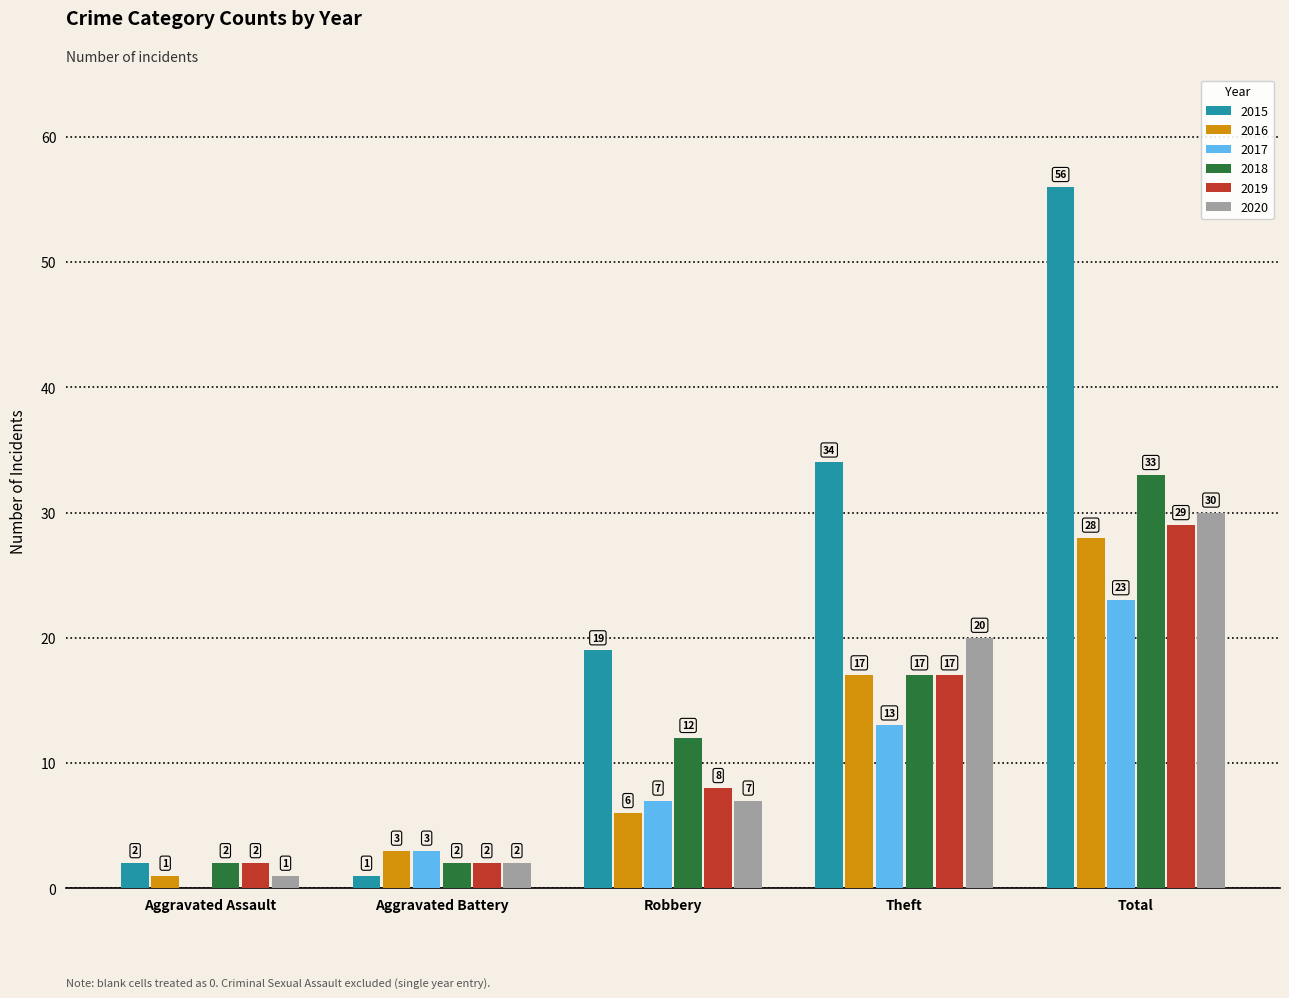

What value does the 2018 series have at Total, to the nearest 5?

35